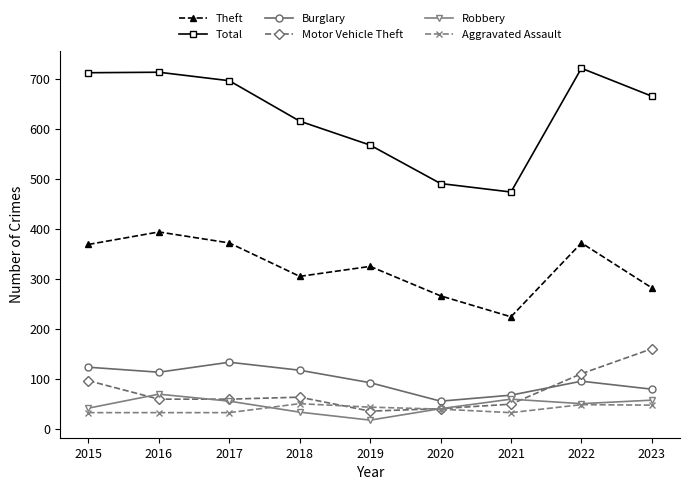

At 2021, list the series in order from largest to smallest.

Total, Theft, Burglary, Robbery, Motor Vehicle Theft, Aggravated Assault